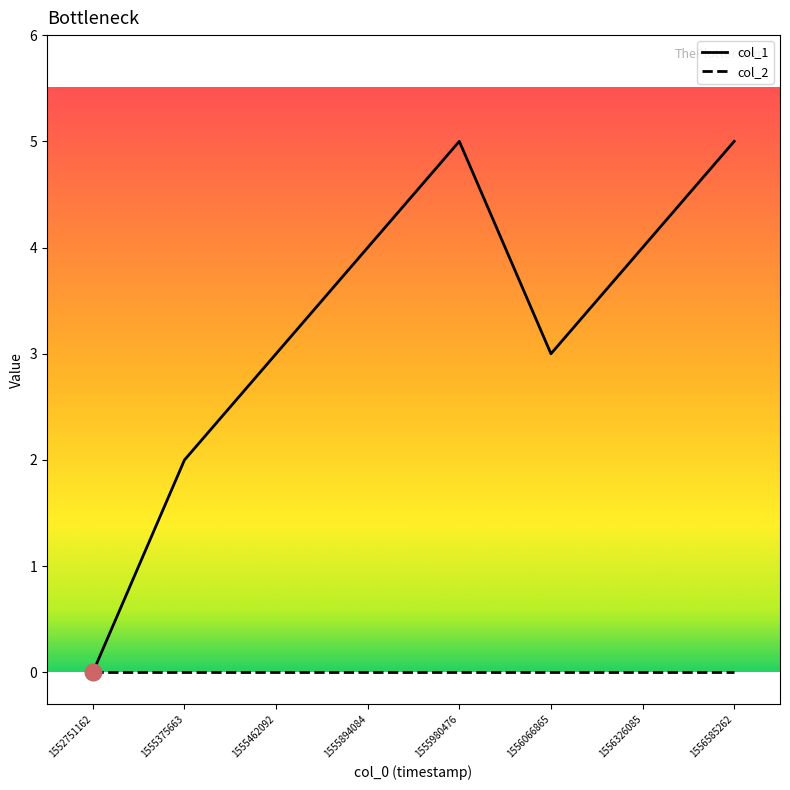

Where is the first local minimum for col_1?

1556066865